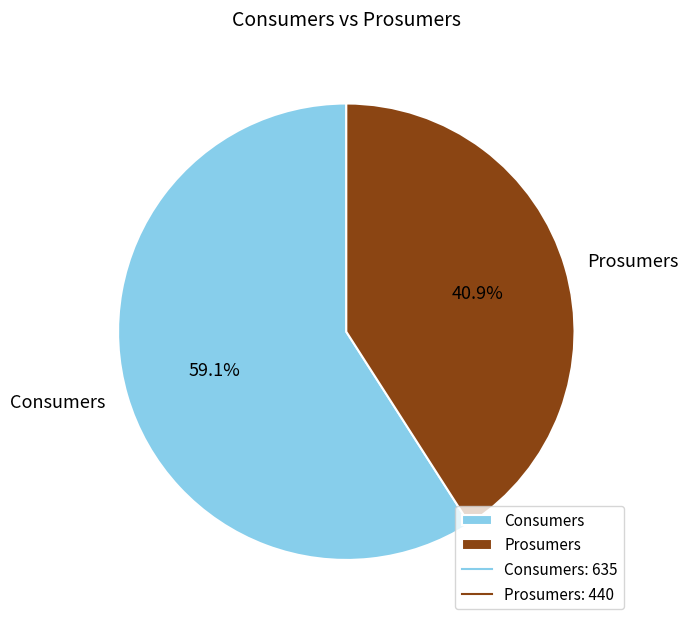

The Prosumers slice represents 41% of the pie. True or false?

True